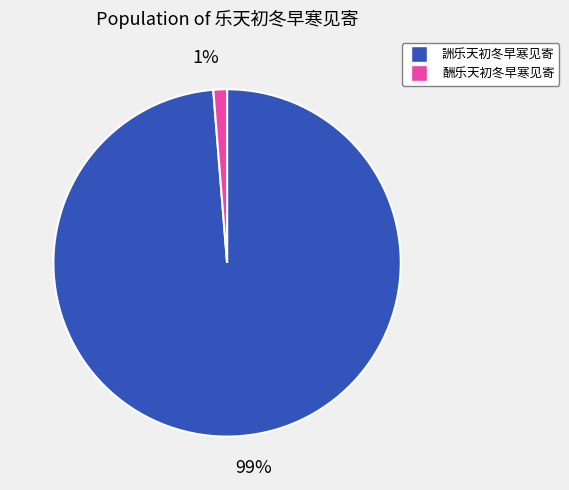

The 99% slice represents 99% of the pie. True or false?

True